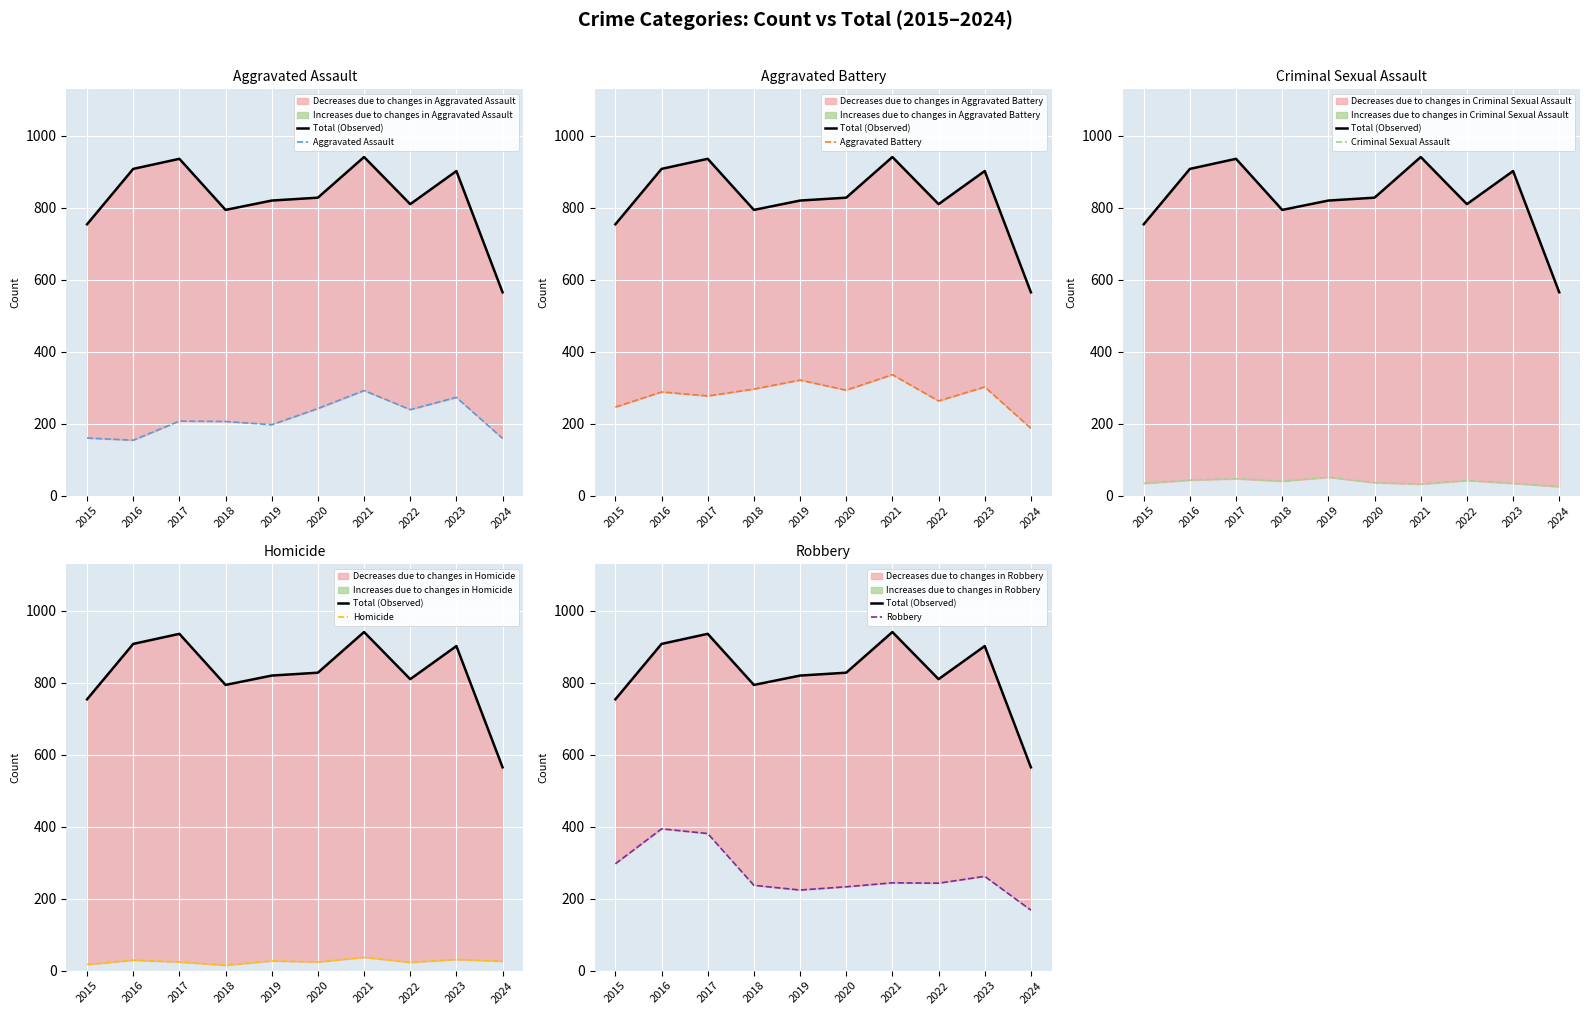

Reading right to left, transcribe all the data shown in this chart.

Total (Observed): 565	902	810	941	828	820	794	936	908	754
Aggravated Assault: 159	273	239	292	242	197	206	207	154	160
Aggravated Battery: 187	302	263	336	293	321	296	277	288	246
Criminal Sexual Assault: 25	34	42	32	36	51	40	47	43	34
Homicide: 26	31	23	37	24	27	15	24	29	17
Robbery: 168	262	243	244	233	224	237	381	394	297